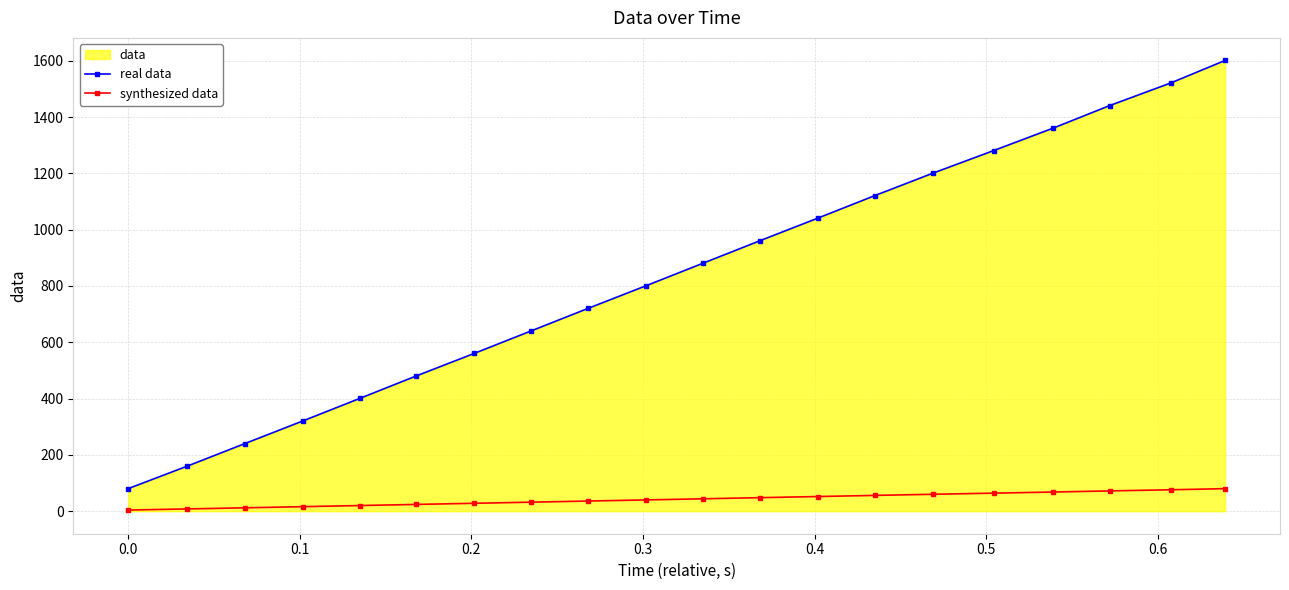

List the series in order of their peak value, highest first.

real data, synthesized data